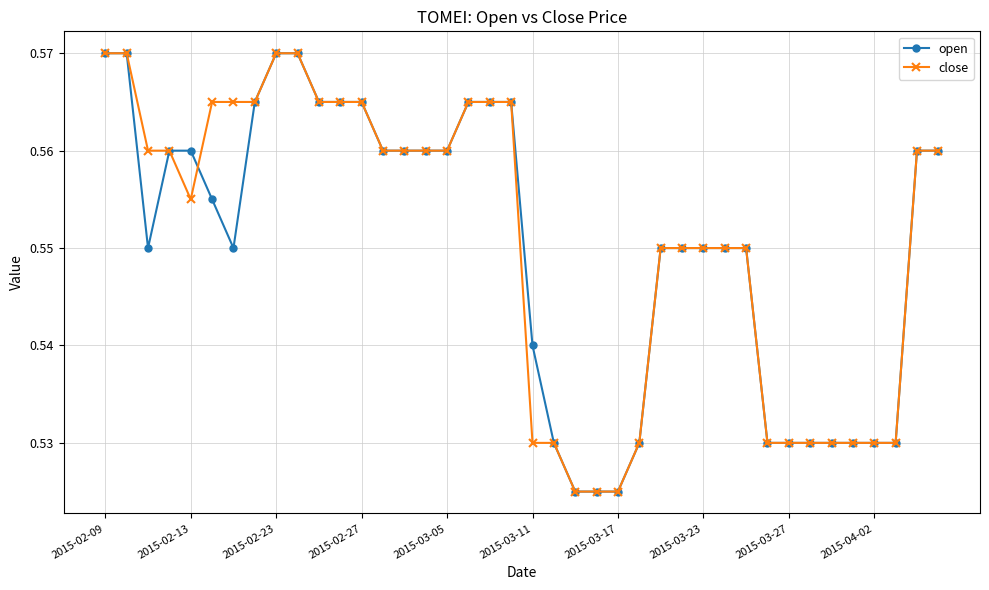

How many open values are between 0 and 1?

40